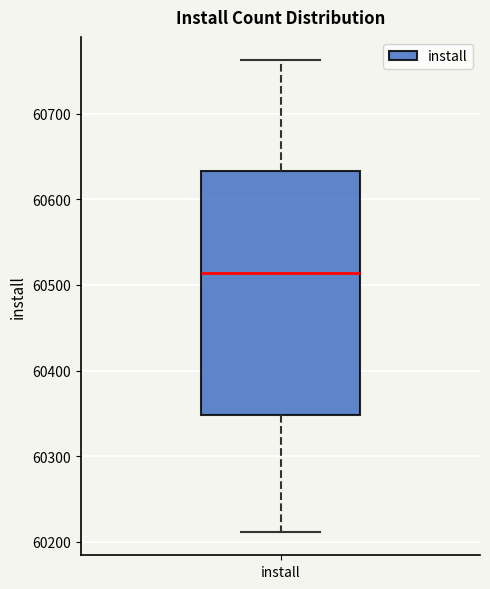

Transcribe this box plot: give where the median line is, the range the box spans, and where the two whiskers end, as read against the y-axis. The values are not printed on the chart, so give them approximately, as read against the axis.

median 60510, box 60350 to 60630, whiskers 60210 to 60760